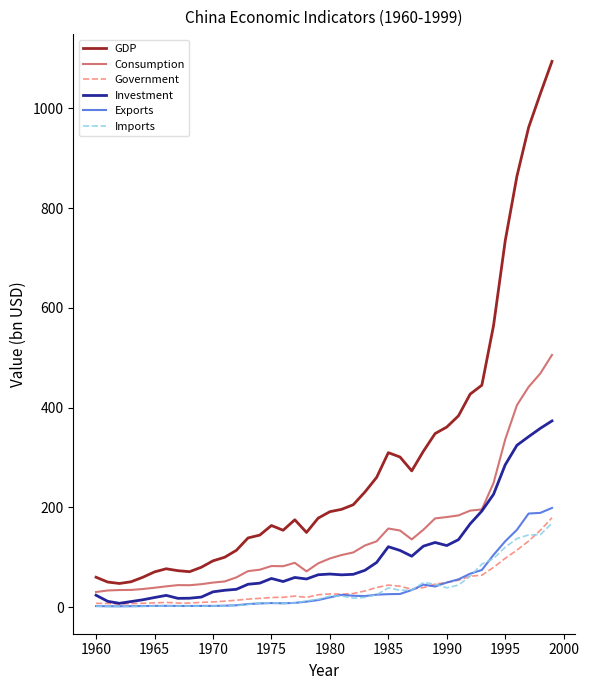

Which series has the largest range (max minus min)?

GDP